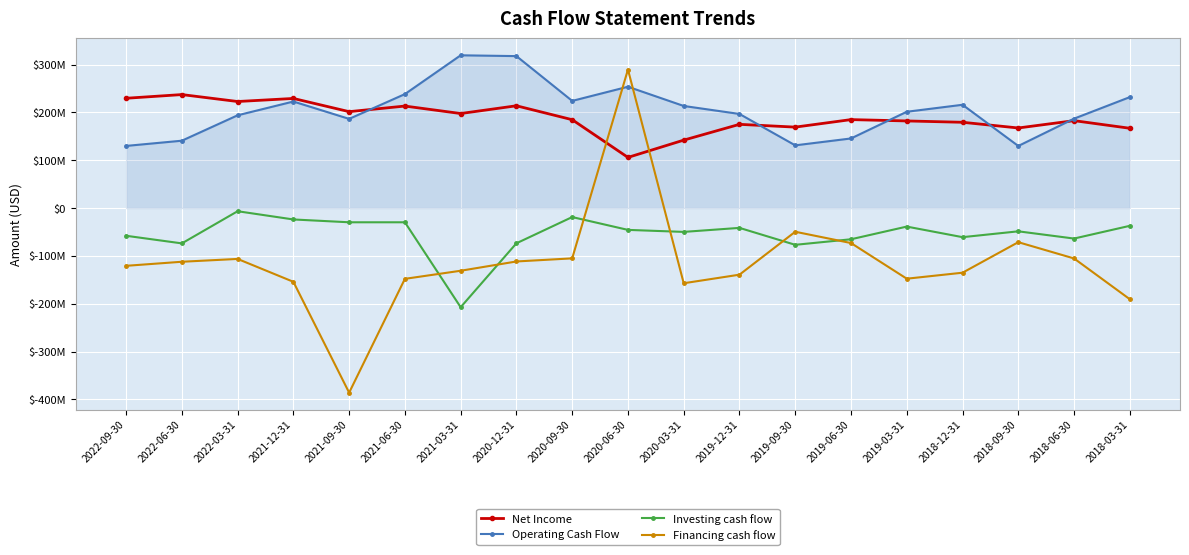

What is the label of the 14th point from the right?

2021-06-30